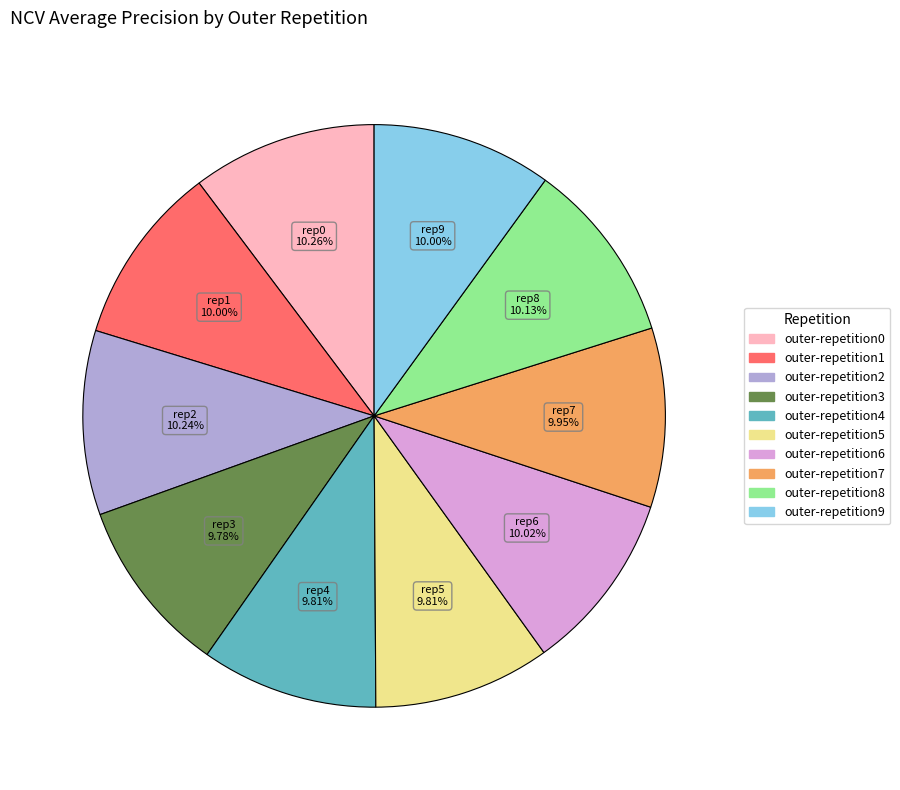

To the nearest percent, what percentage of the pie is outer-repetition4?

10%